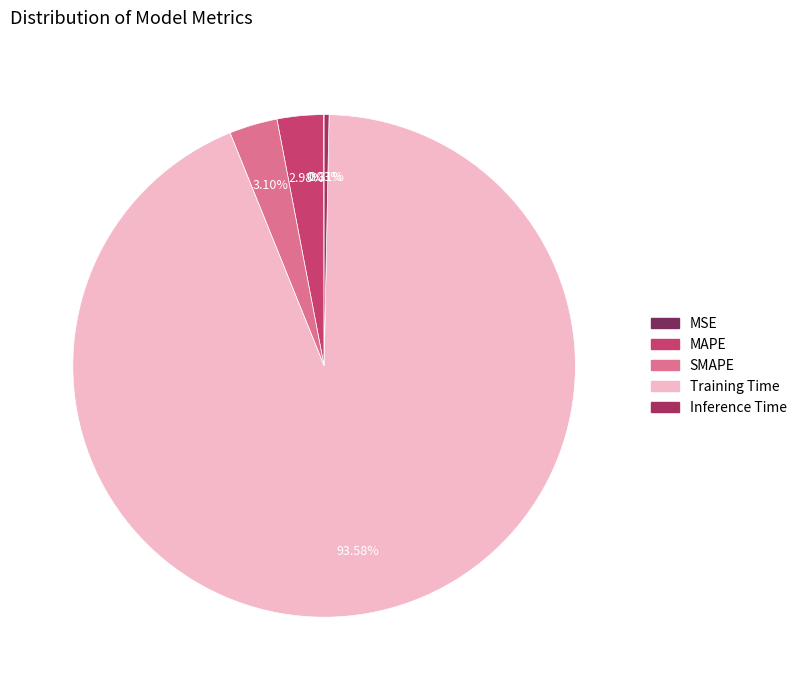

To the nearest percent, what is the average slice percentage?

20%